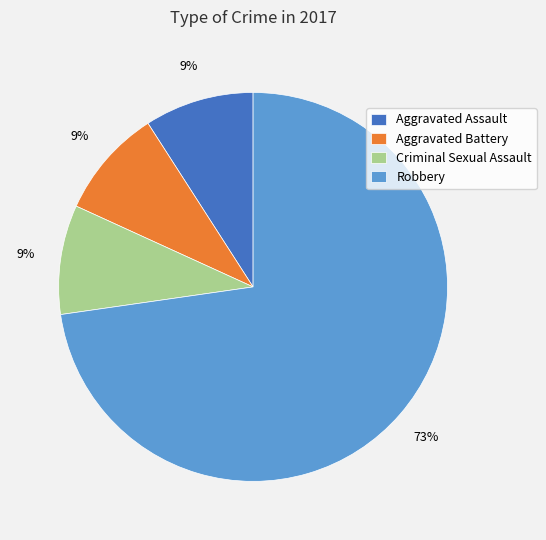

Which category has the biggest portion of the pie?

Robbery